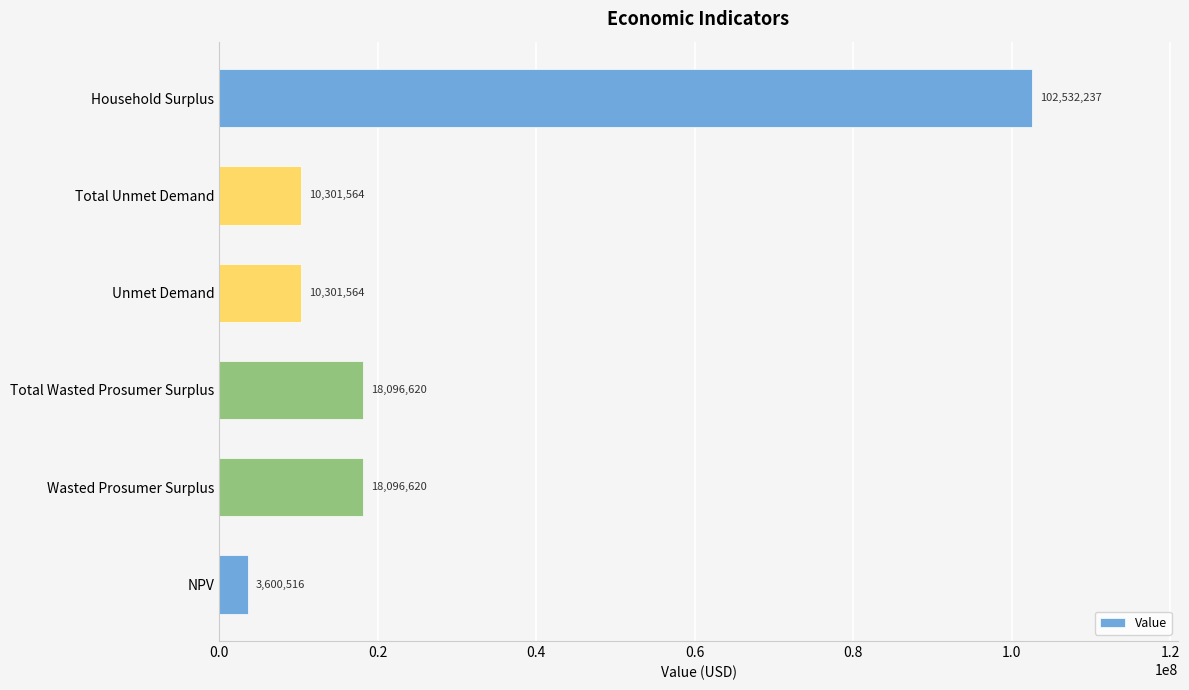

How many data points are less than 18096620?

3